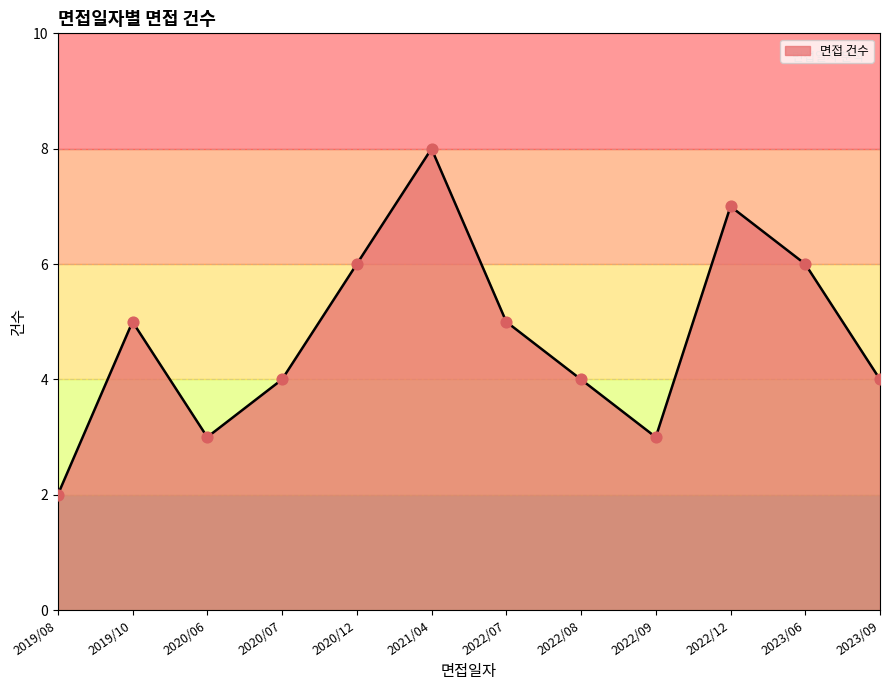

What is the change in value from 2019/10 to 2020/12?

+1